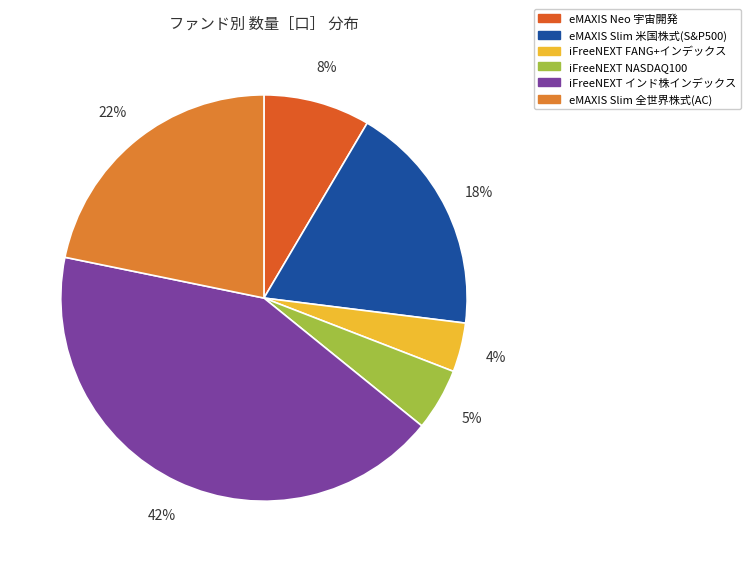

Is there a majority slice in this chart?

No